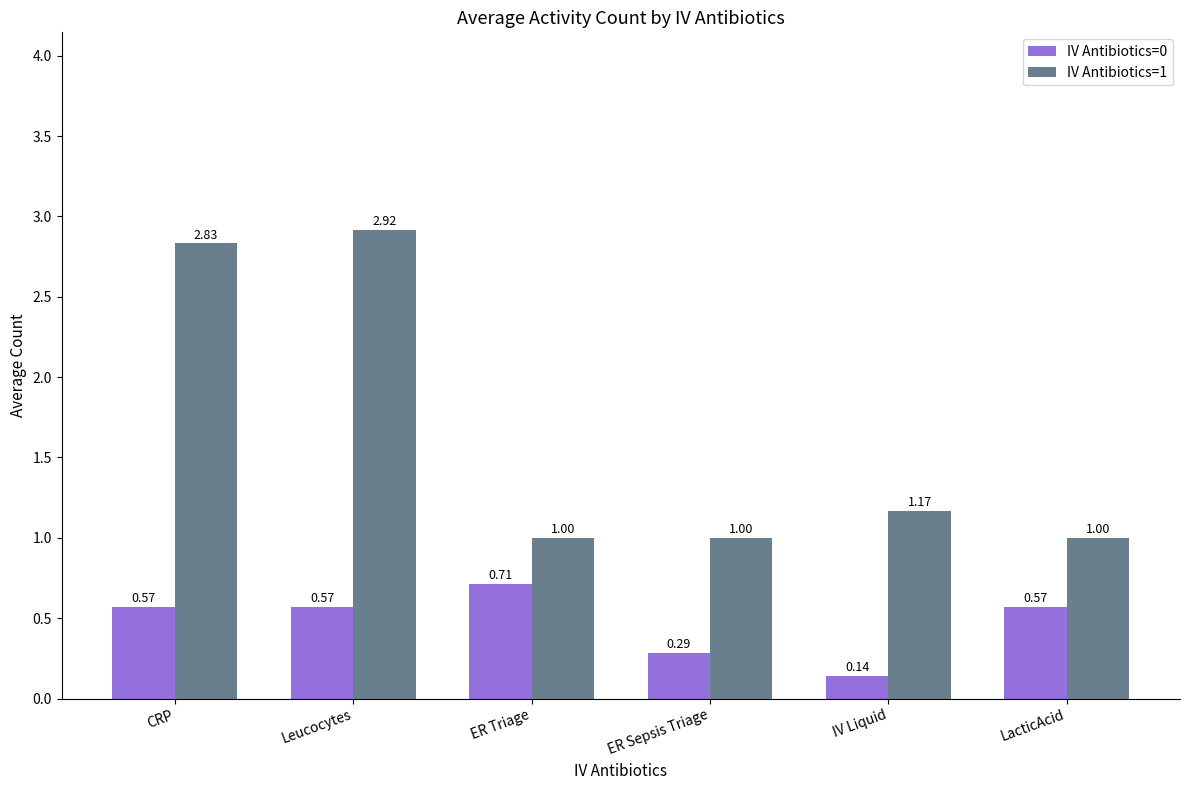

What is the label of the 3rd bar from the right?

ER Sepsis Triage